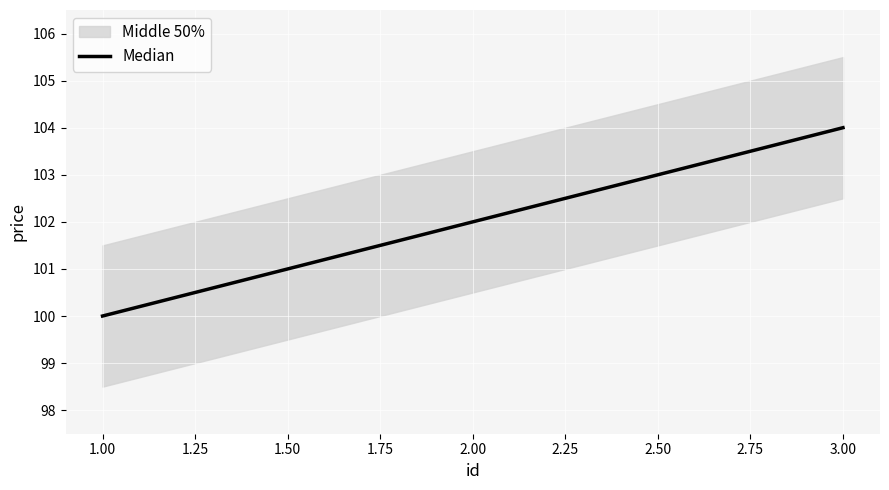

What is the value of the 2nd point from the left?

102